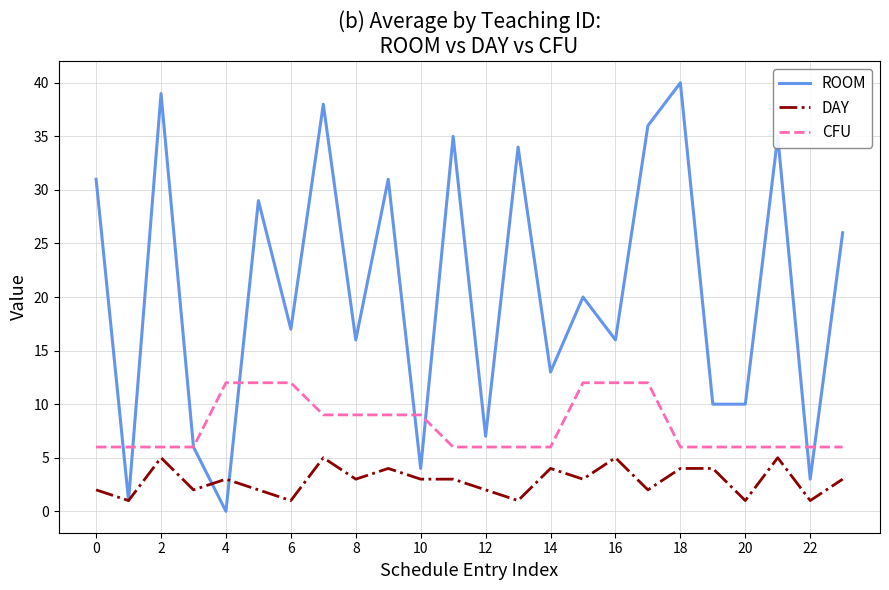

Which series has the widest spread of values?

ROOM